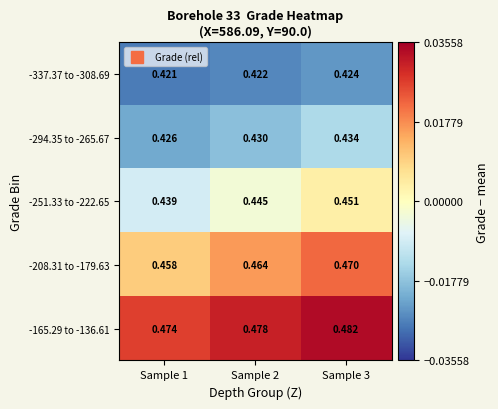

How many data points does each series have?

3